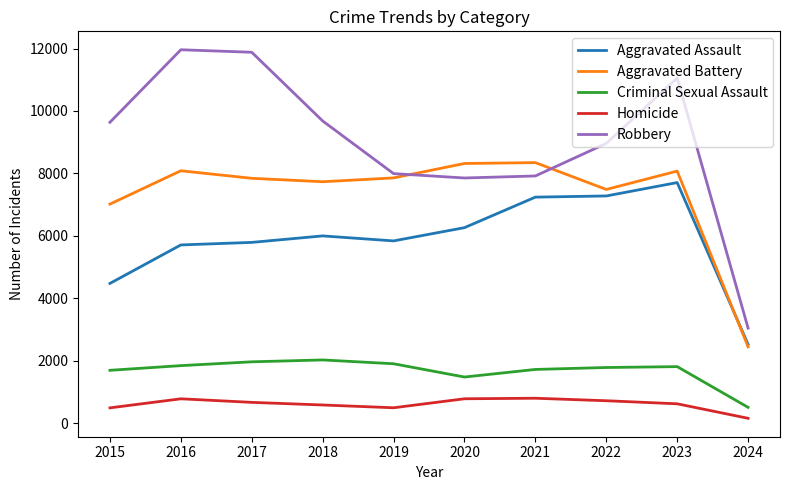

After their last crossing, which series has the higher values: Aggravated Battery or Robbery?

Robbery